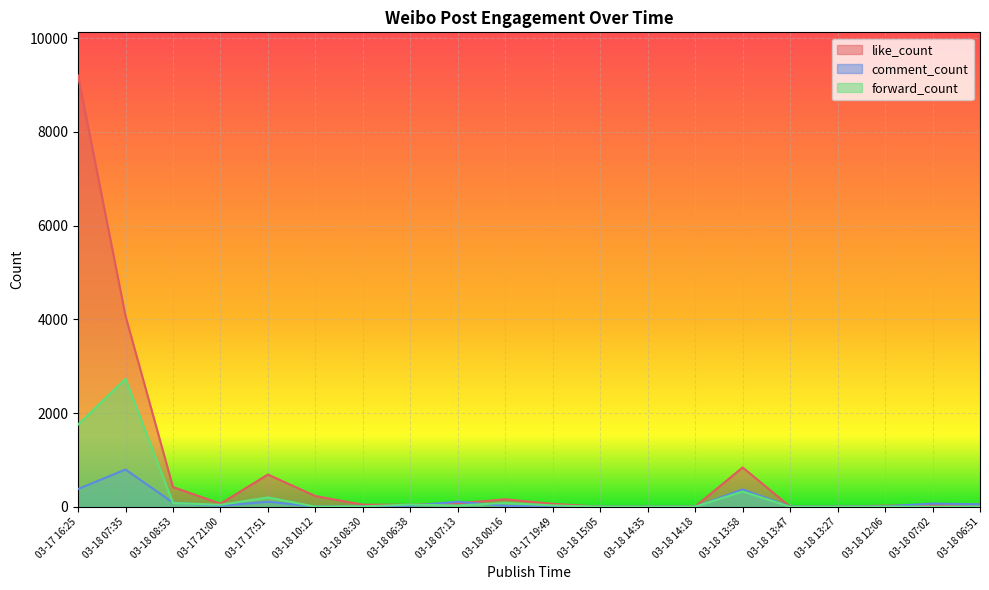

What is the highest value of the forward_count series?

2729